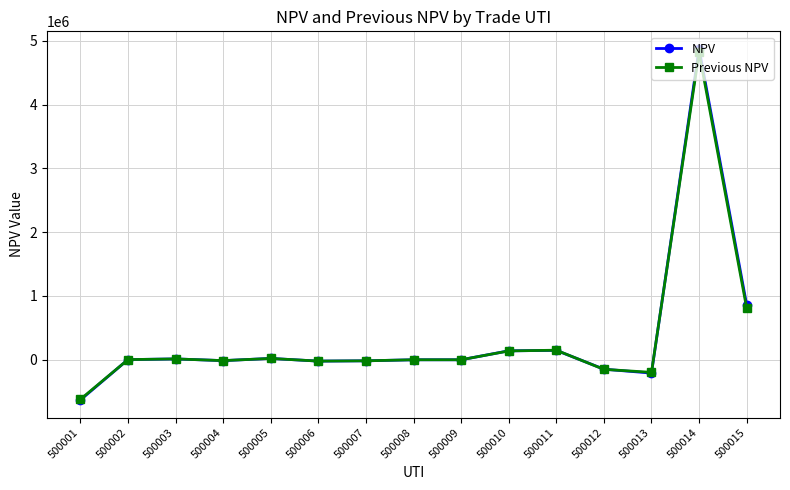

What is the maximum value shown in the chart?

4874574.4